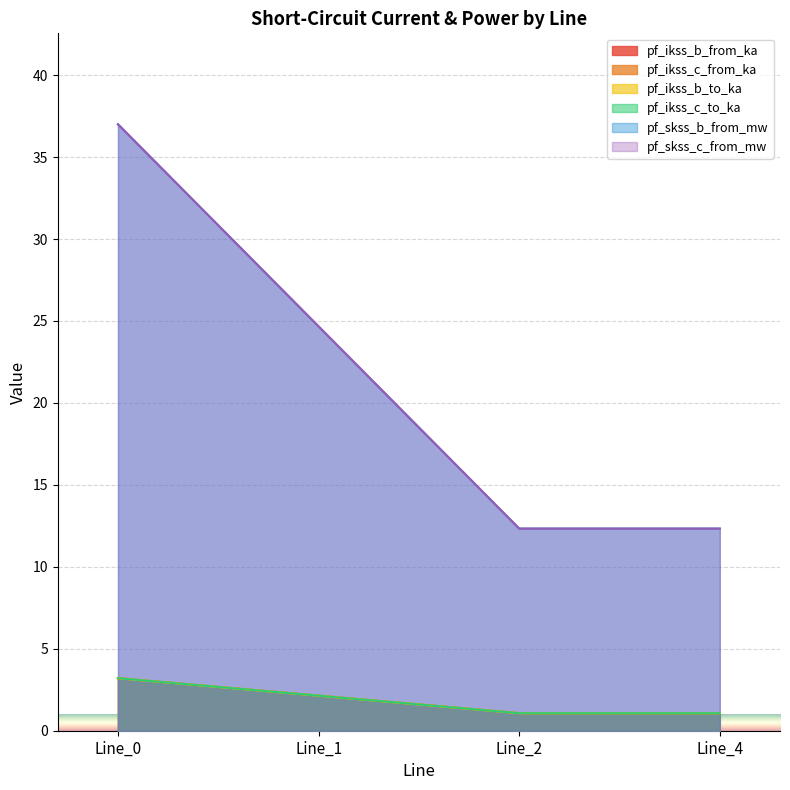

The value of pf_ikss_c_to_ka at Line_1 is 3.5. True or false?

False